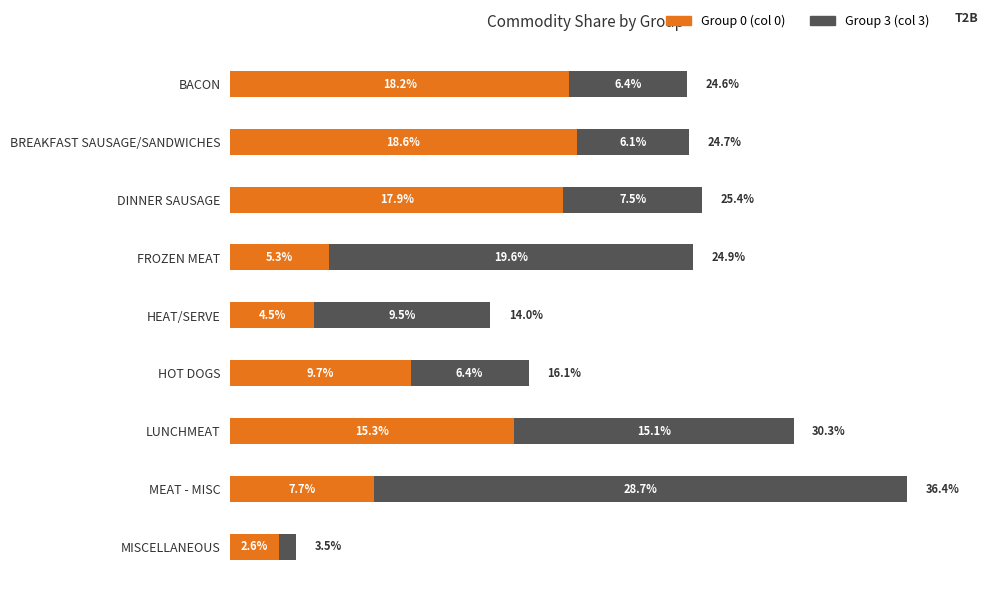

At which category is the sum across all series the highest?

MEAT - MISC